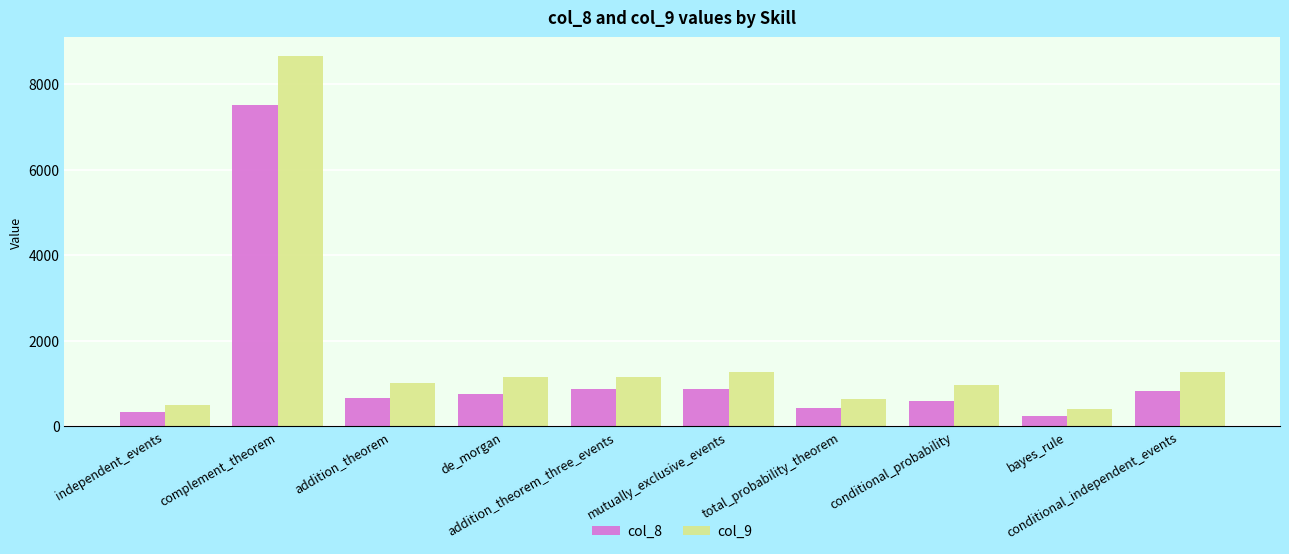

Is it true that col_9 equals 397.9 at bayes_rule?

True